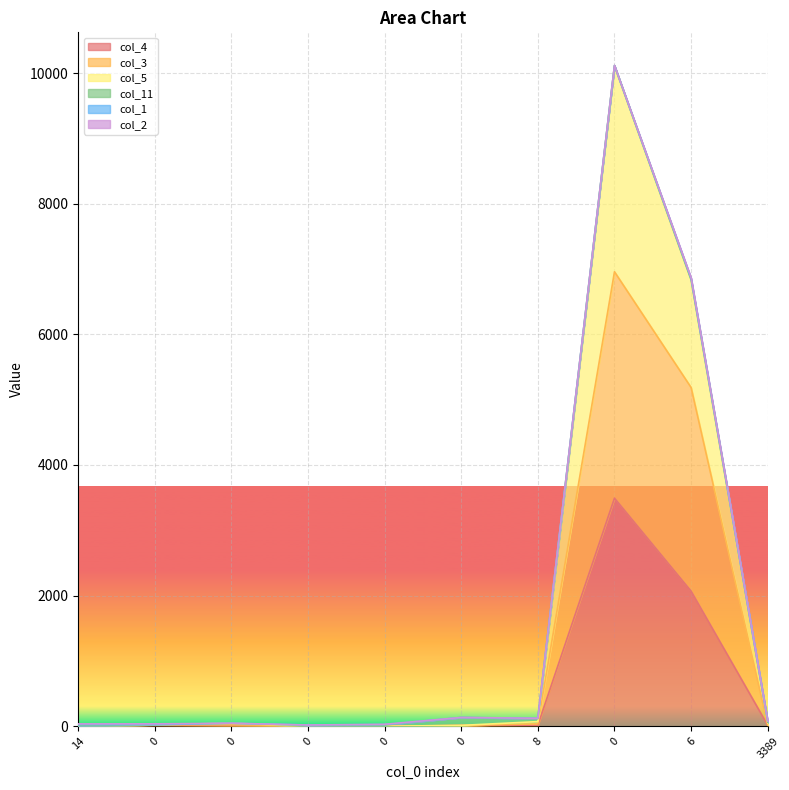

What is the sum of all col_3 values?

12263